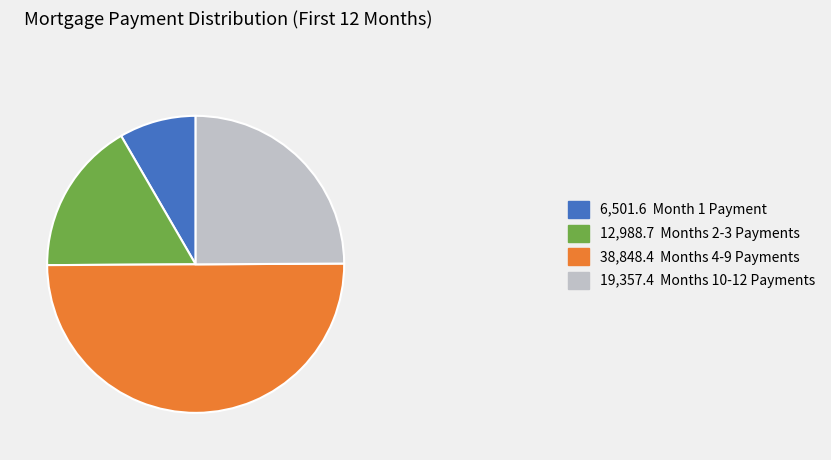

What is the majority slice?

38,848.4 Months 4-9 Payments